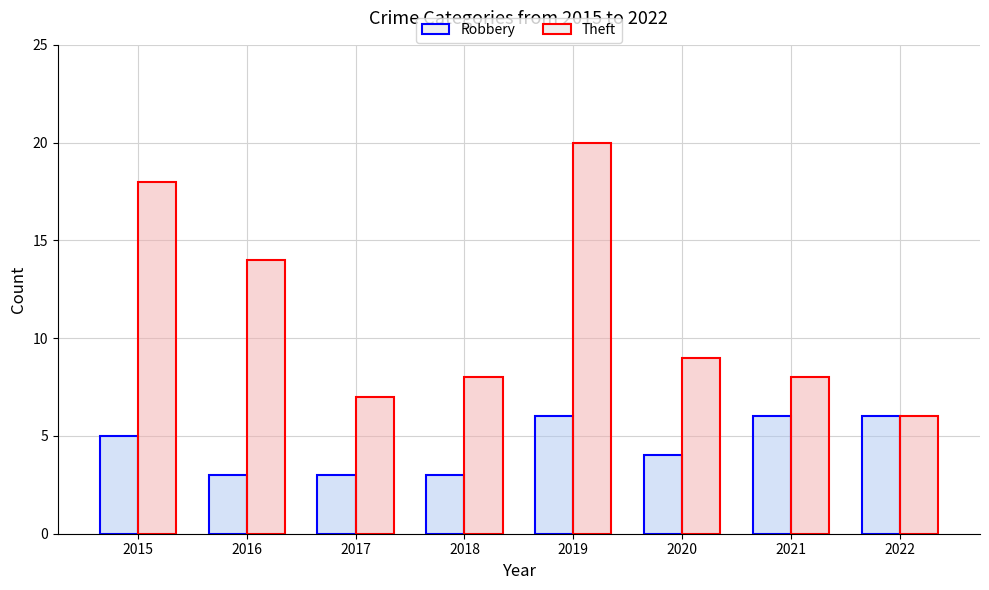

How many series are shown in this chart?

2